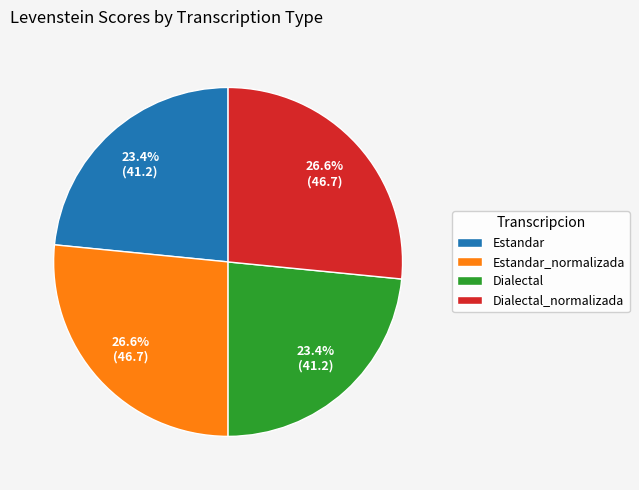

Does any single category account for the majority?

No